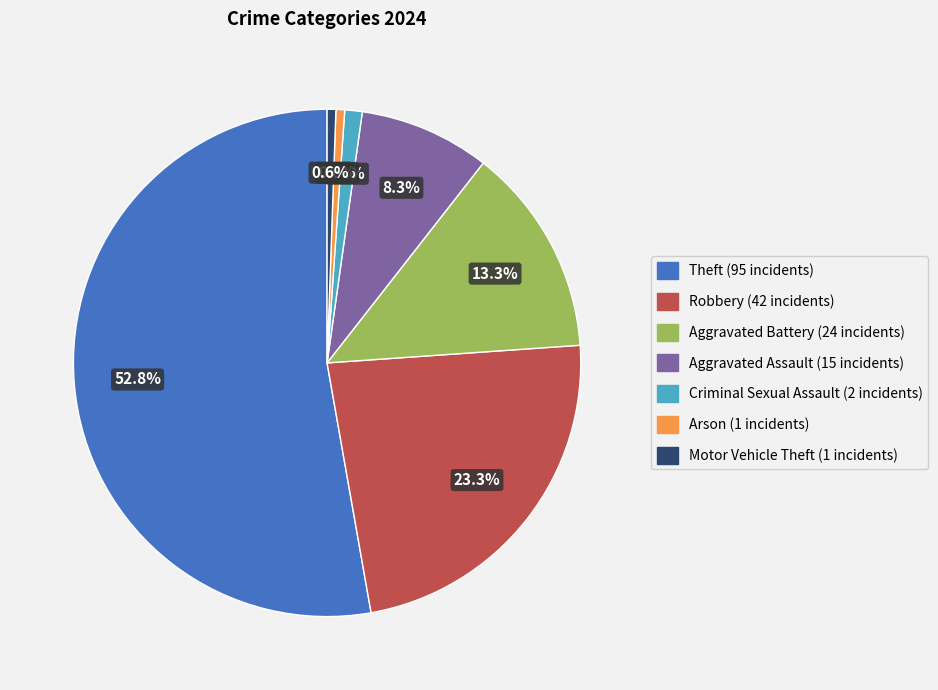

Combined, what portion of the pie is Theft and Aggravated Assault?

61.1%